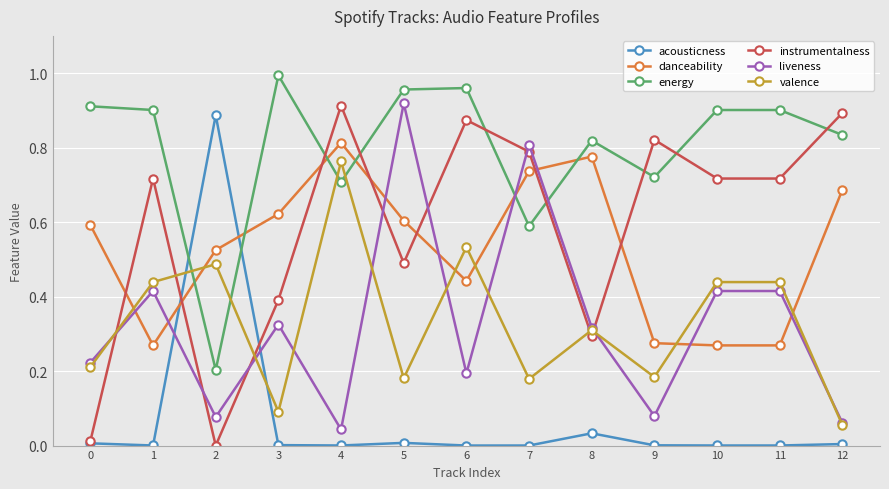

True or false: liveness has more than 1 interior local peaks.

True